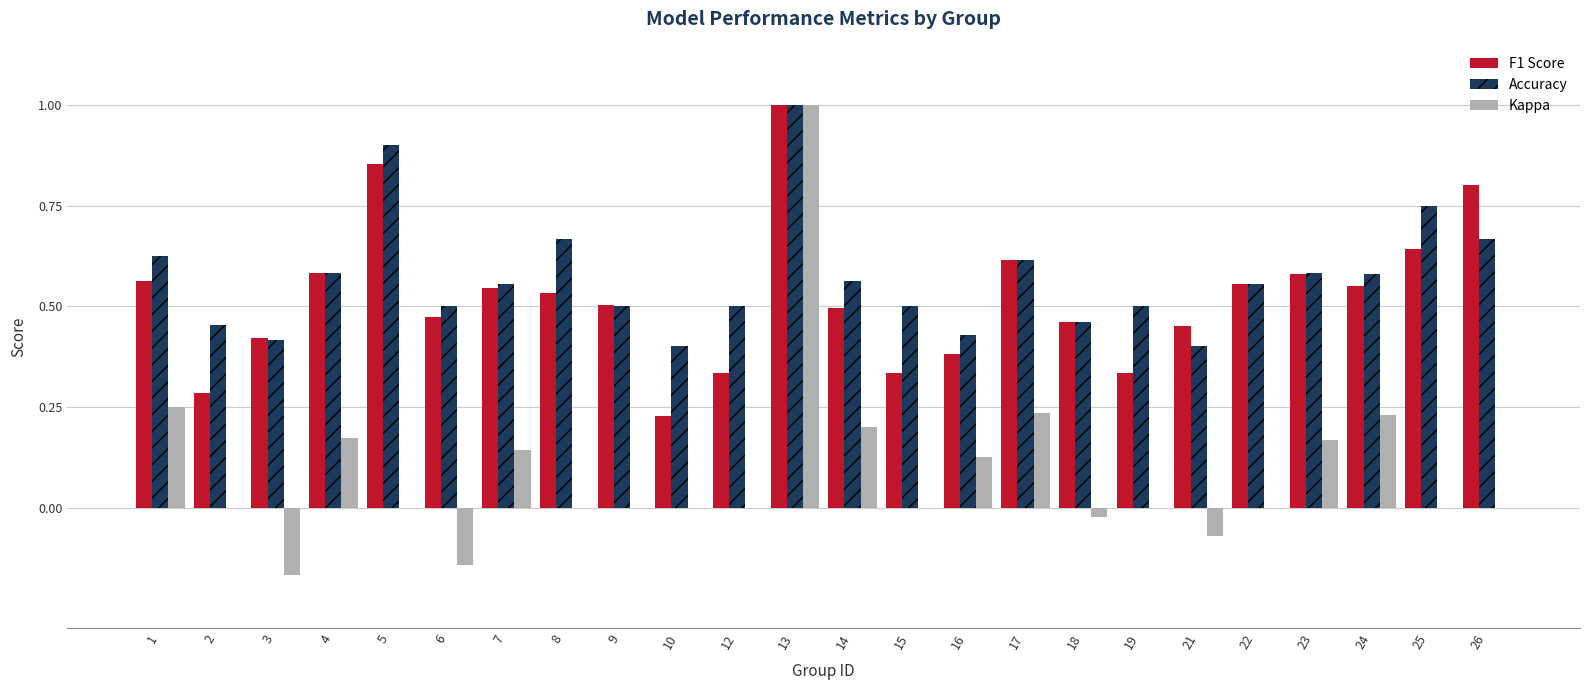

What is the greatest value displayed?

1.0